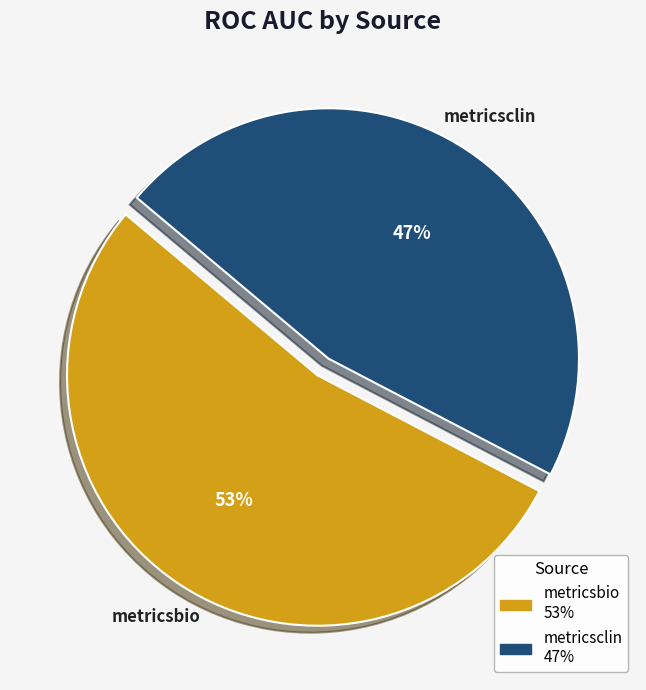

What is the smallest slice in the pie chart?

metricsclin